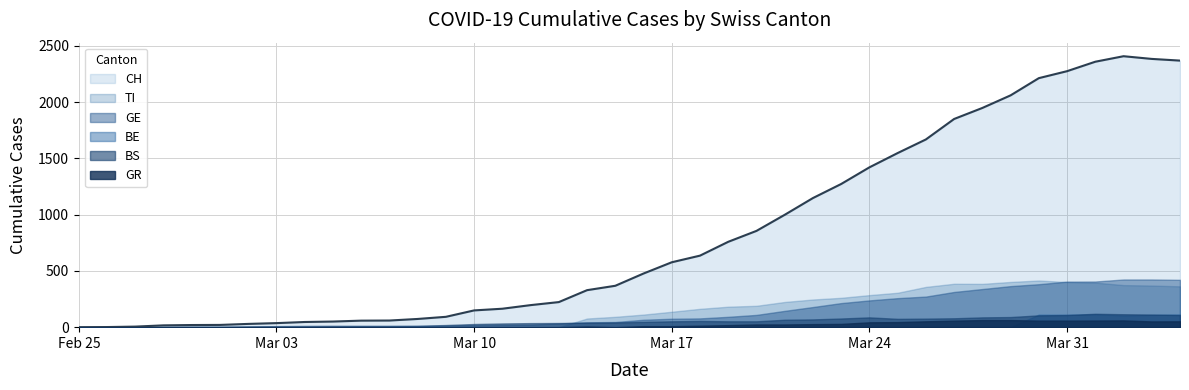

At which category does BE reach its first local peak?

2020-03-30